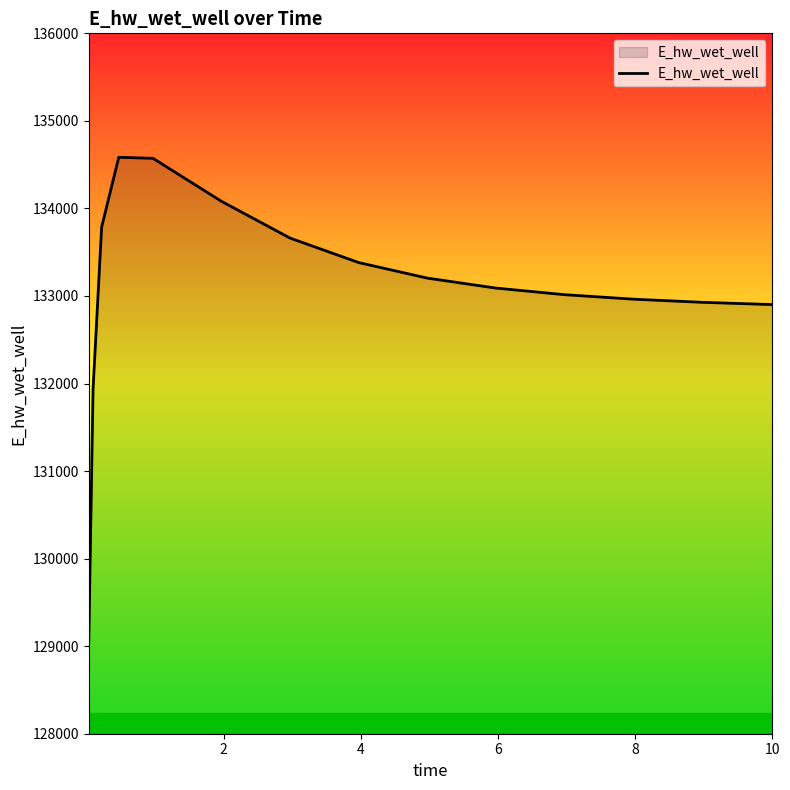

What is the difference between the maximum and minimum values?

5530.5